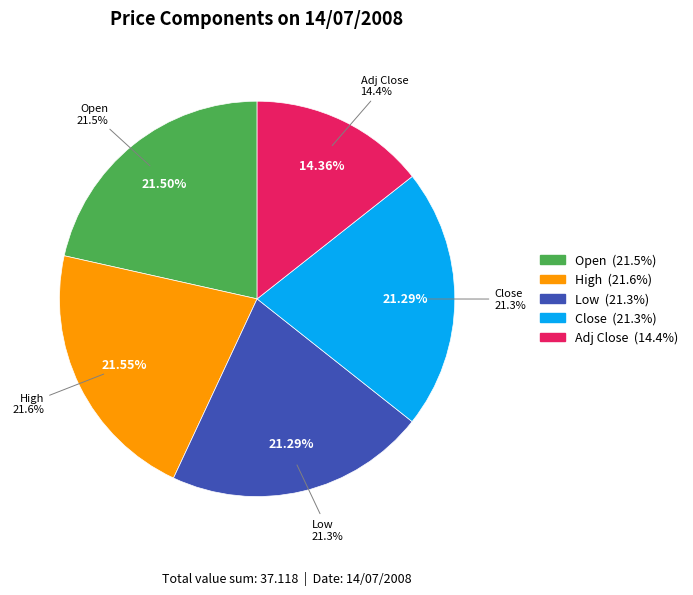

Is it true that Adj Close is 1% of the pie?

False